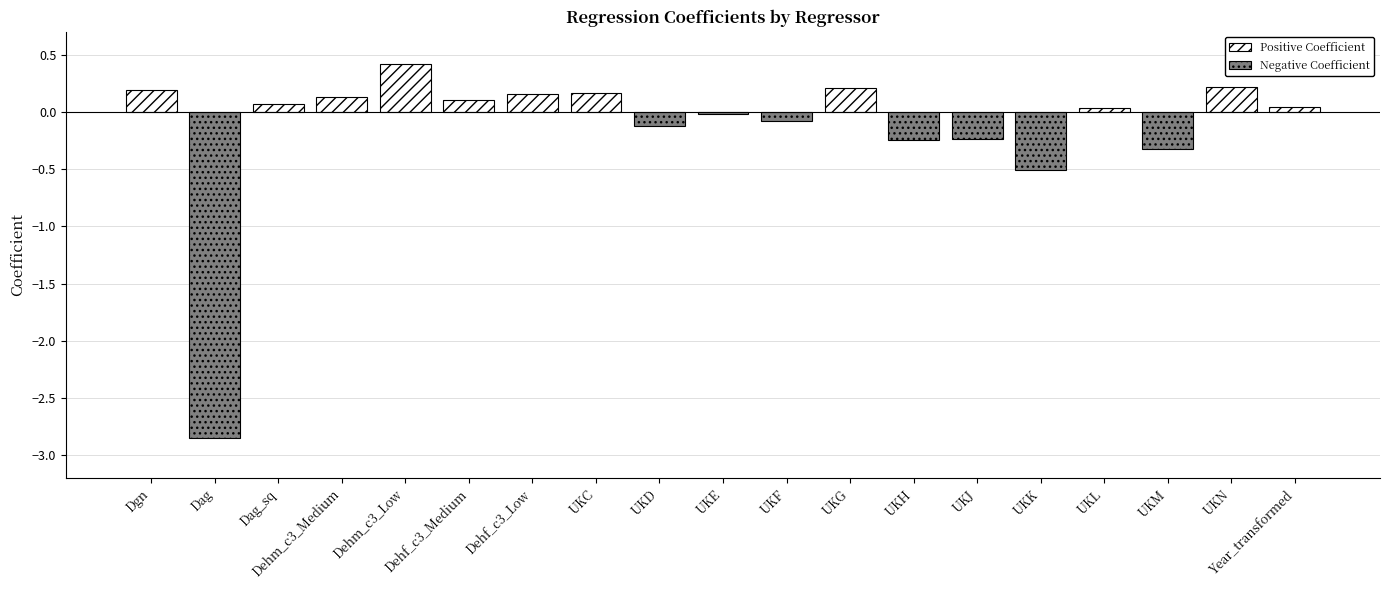

How many values are below zero?

8